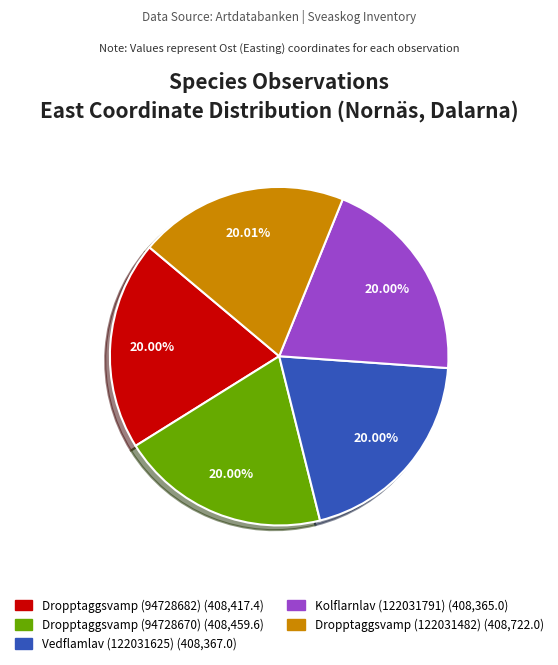

How many segments does this pie chart have?

5